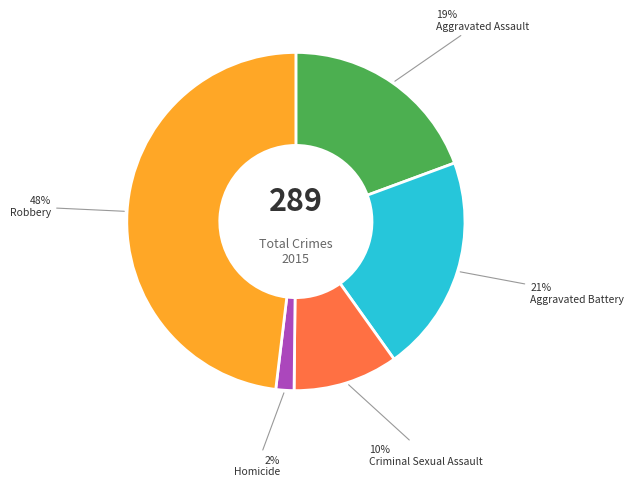

What is the ratio of the value at Robbery to the value at Criminal Sexual Assault?

4.8